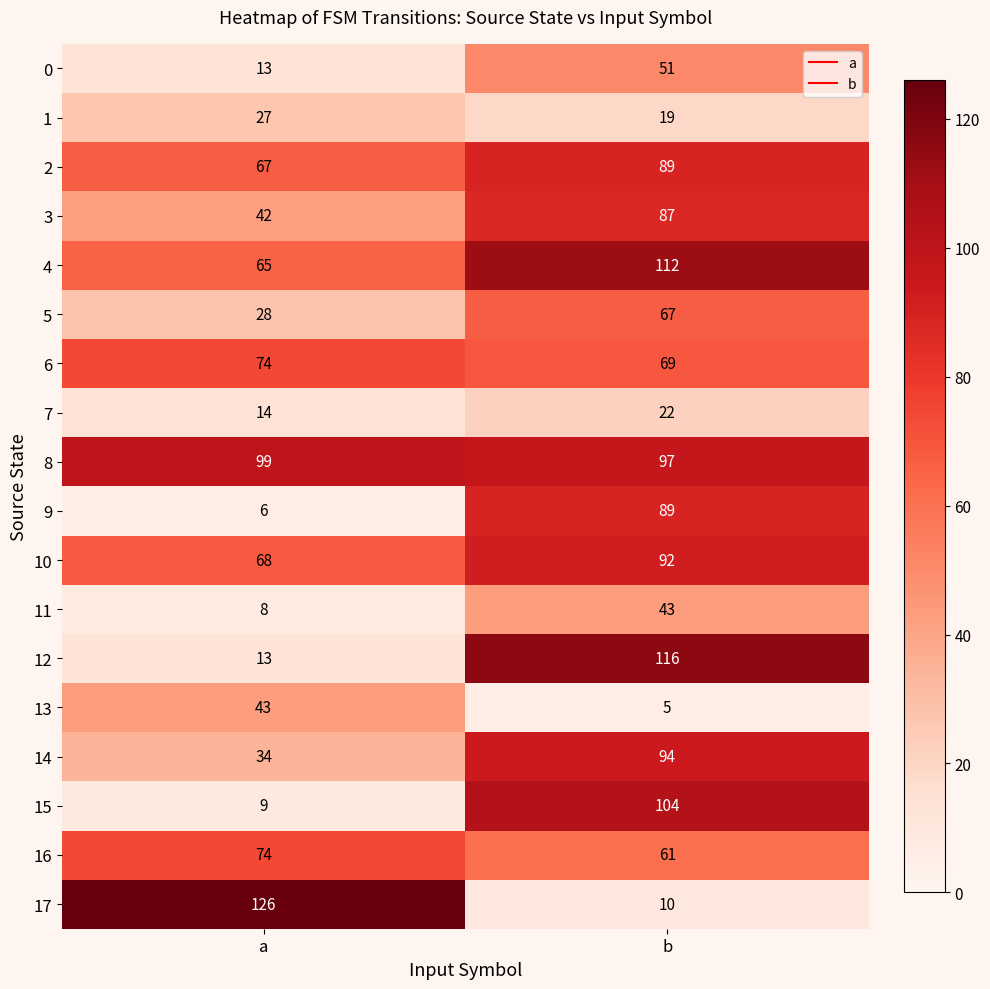

Which label corresponds to the smallest value in the chart?

b